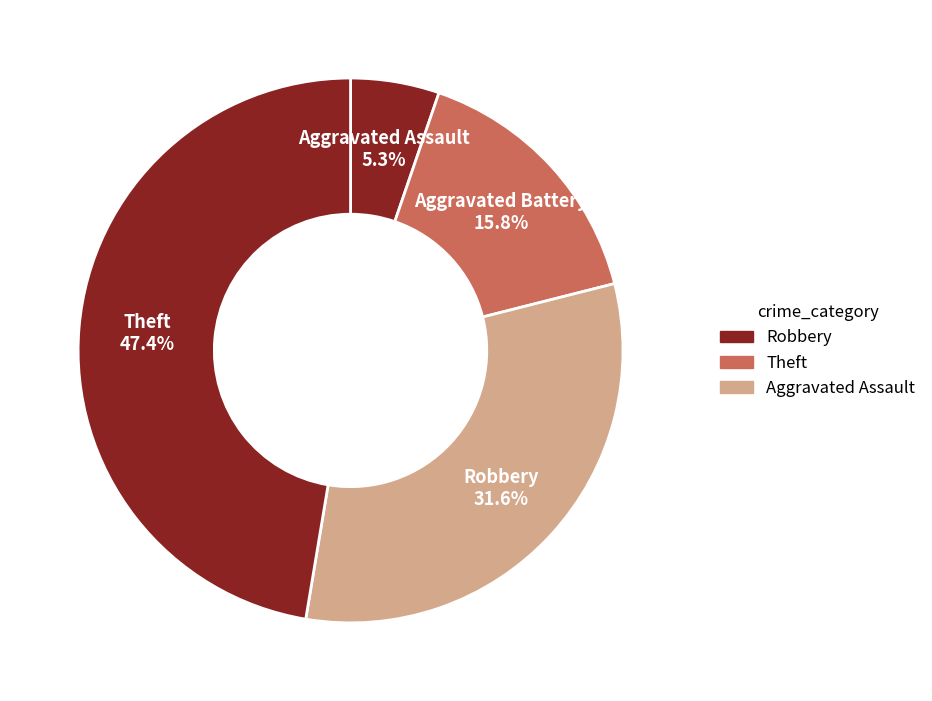

How many segments does this pie chart have?

4